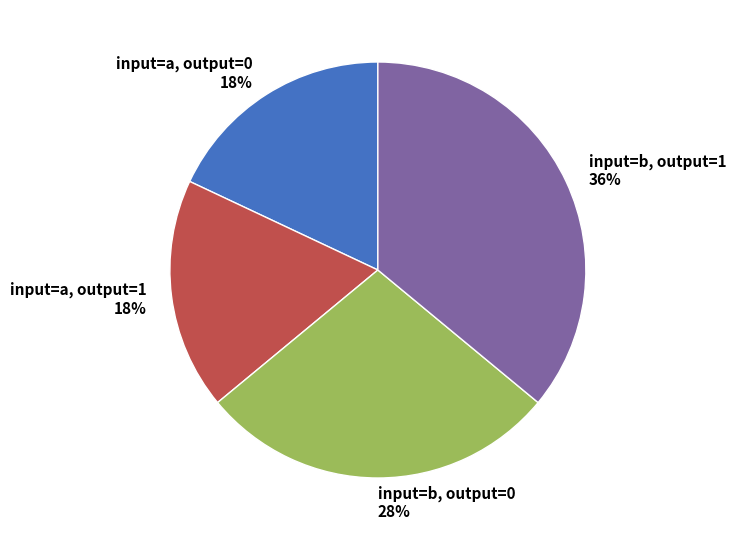

Combined, do input=b, output=0 and input=a, output=1 account for over 50%?

No